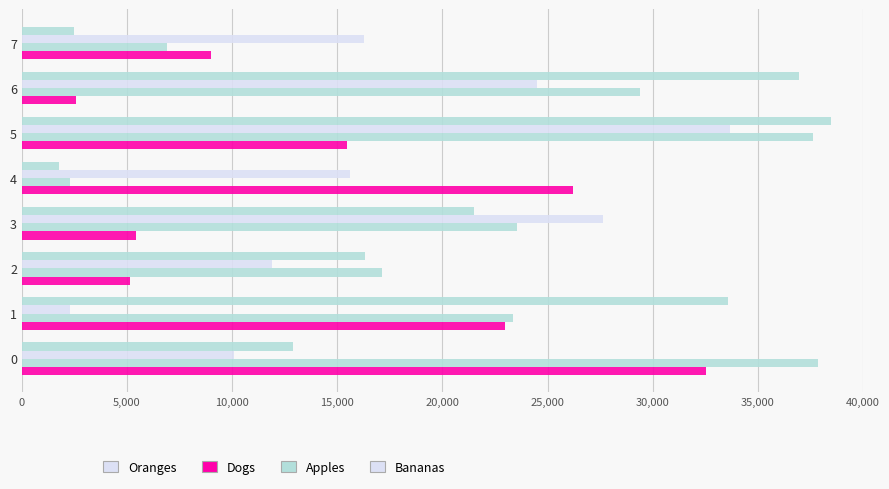

Count the number of data series in this chart.

4